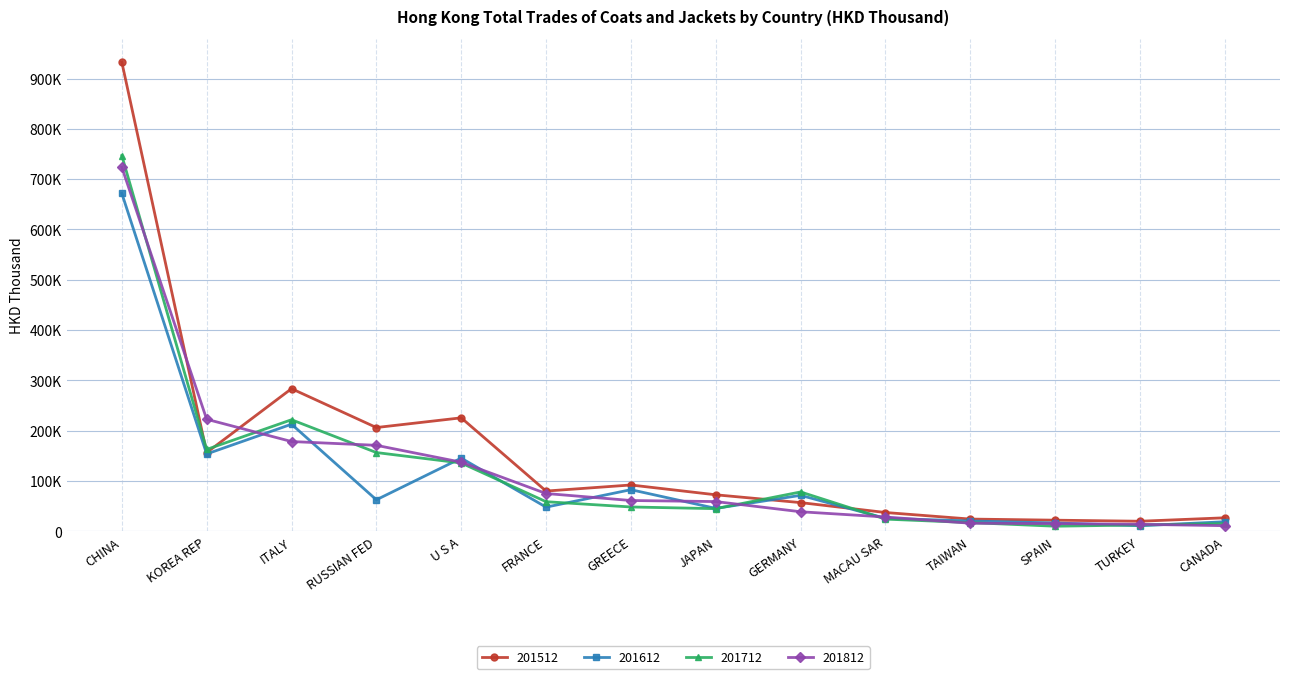

What are all the series names shown in the legend?

201512, 201612, 201712, 201812